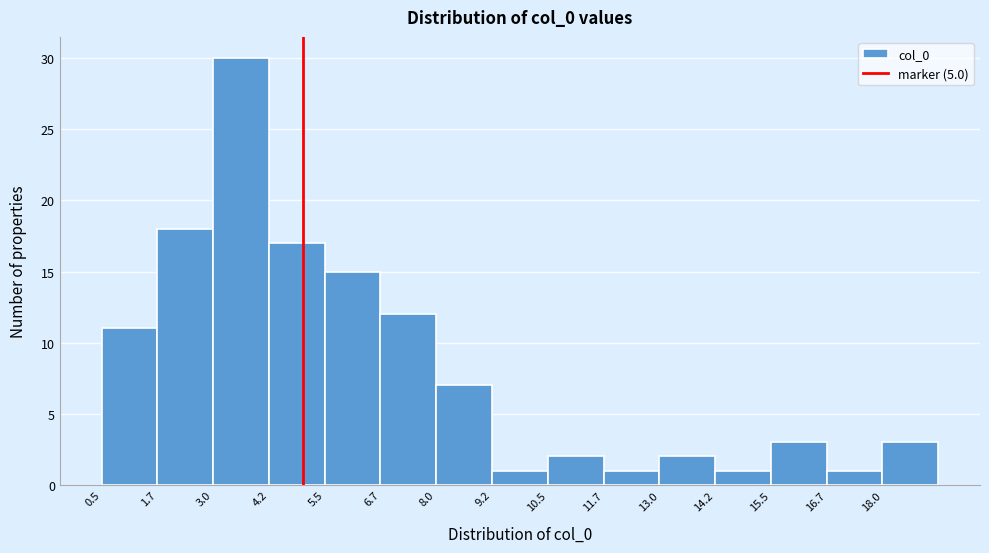

How tall is the bar that spans 6.8 to 8.0 on the x-axis? Neither the bar edges nor the heights are printed on the chart, so give them approximately, as read against the axes.

12